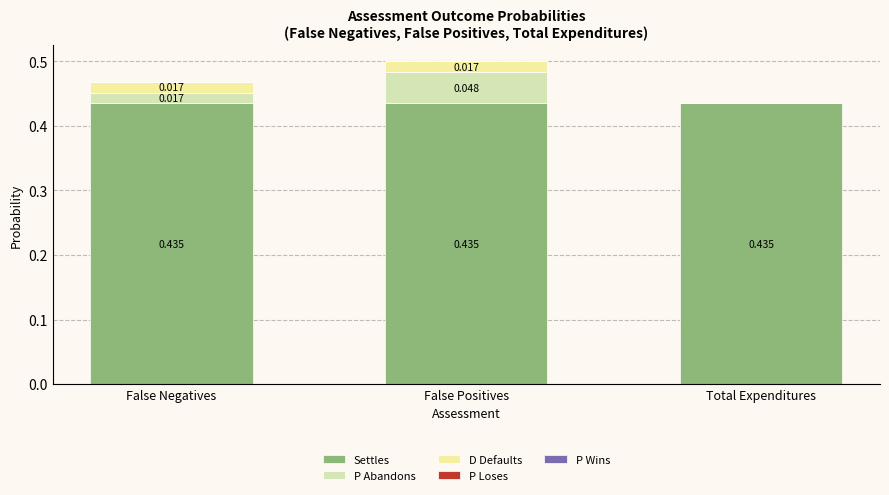

The value of D Defaults at Total Expenditures is 0.0. True or false?

True